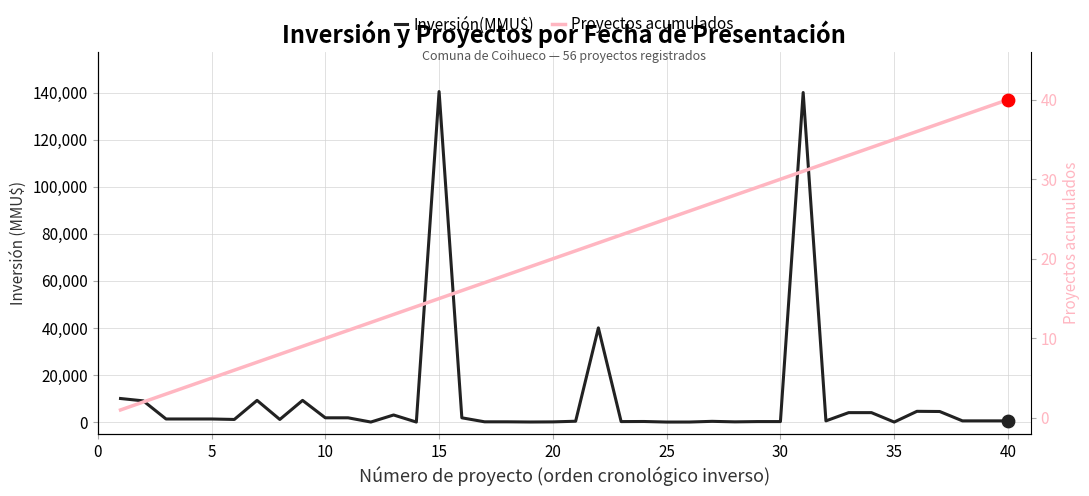

Which series has the largest Y range (max minus min)?

Inversión(MMU$)